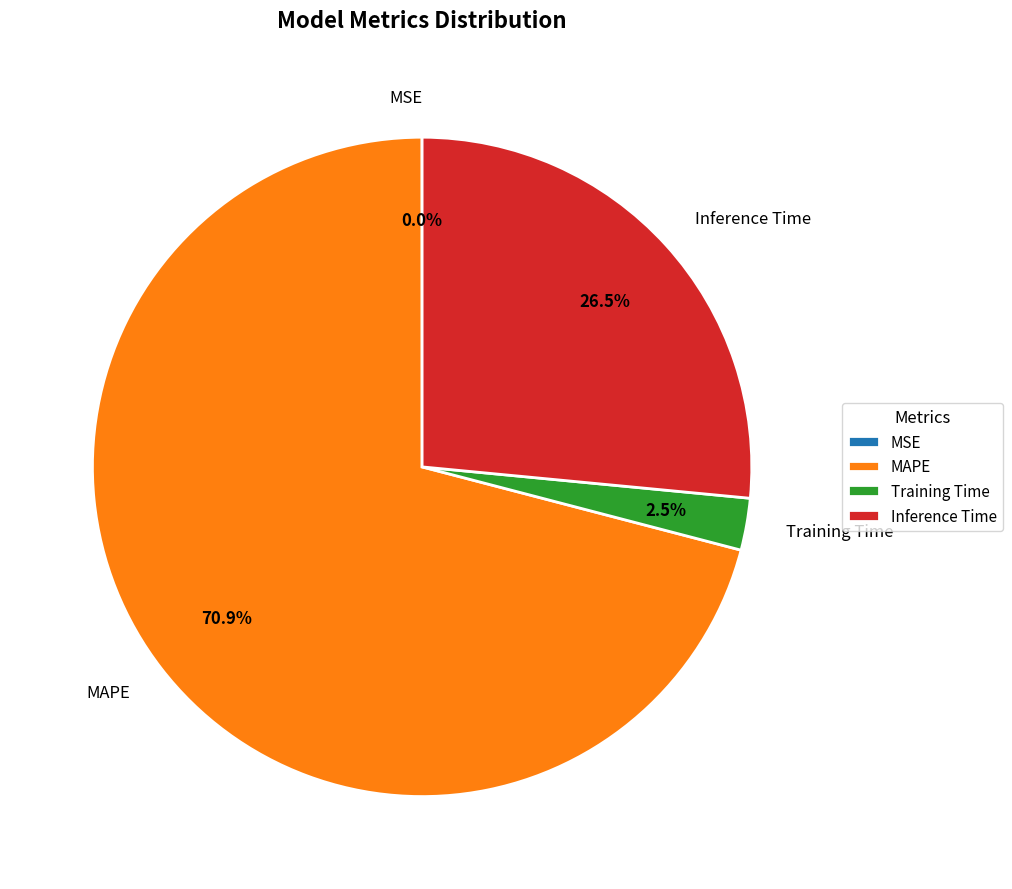

What is the largest slice in the pie chart?

MAPE